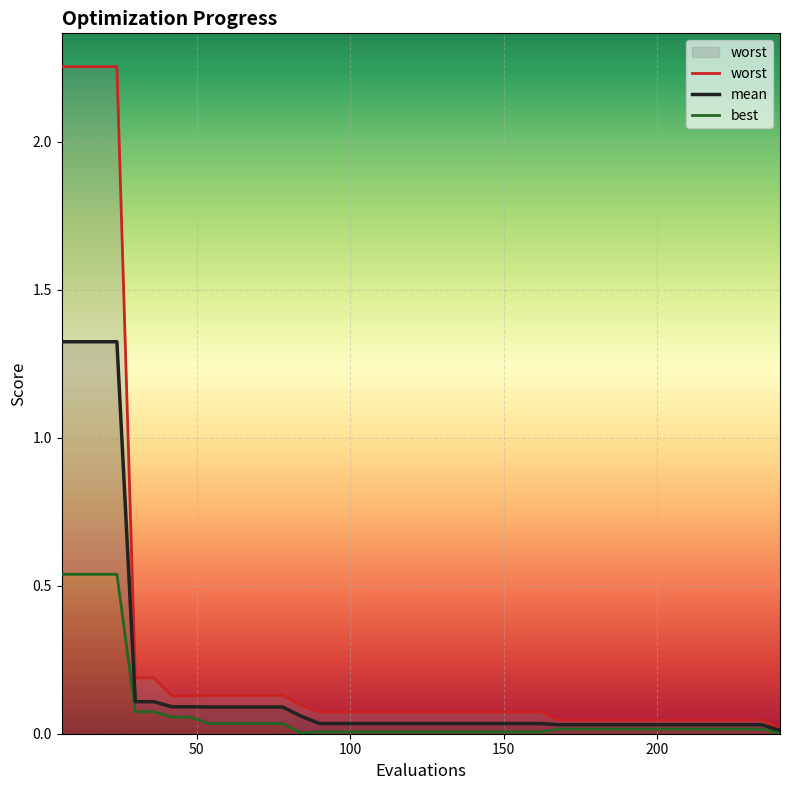

True or false: mean and worst cross at least once.

False